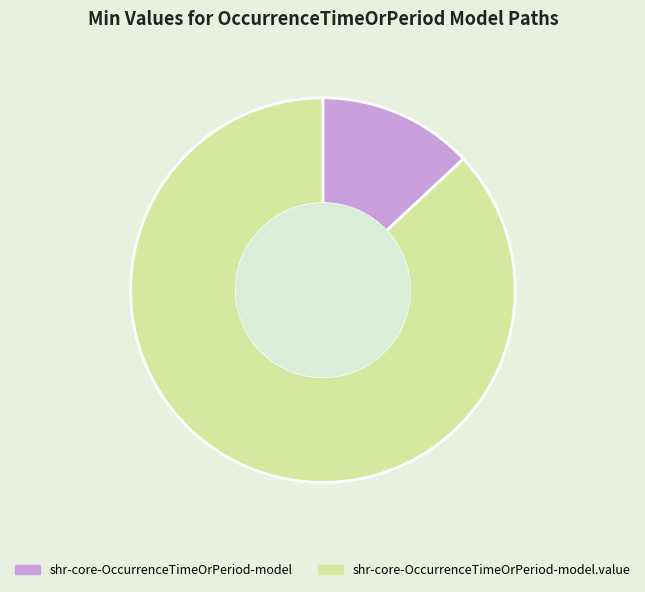

What is the largest slice in the pie chart?

shr-core-OccurrenceTimeOrPeriod-model.value